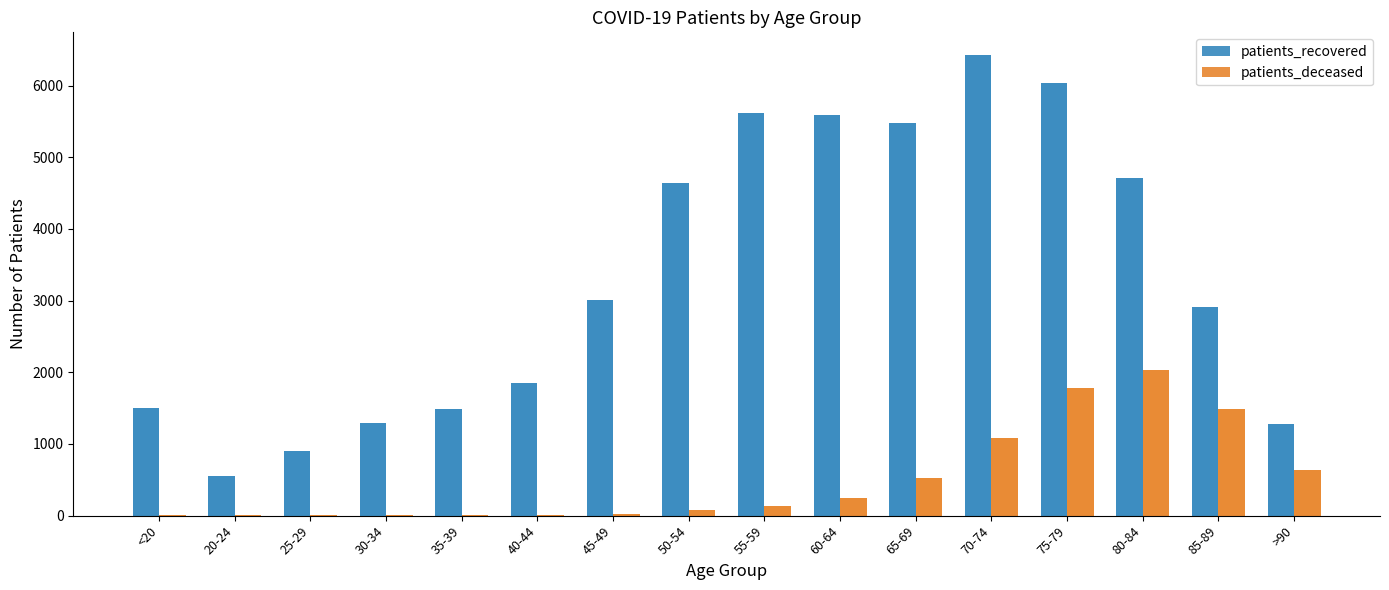

How many categories are shown in the chart?

16